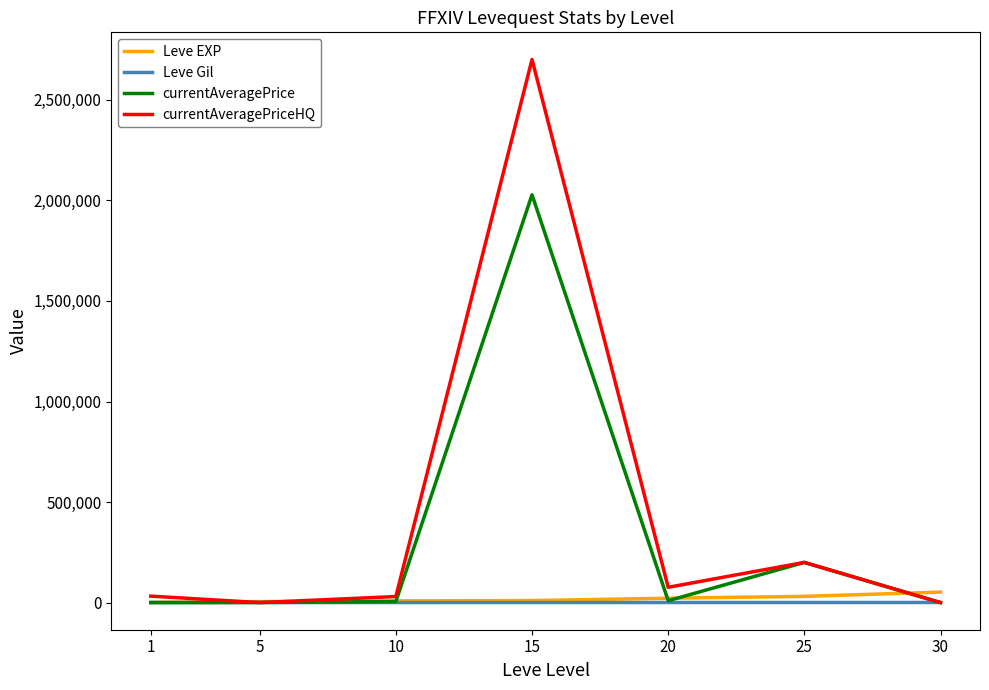

What is the highest value of the currentAveragePrice series?

2028251.2